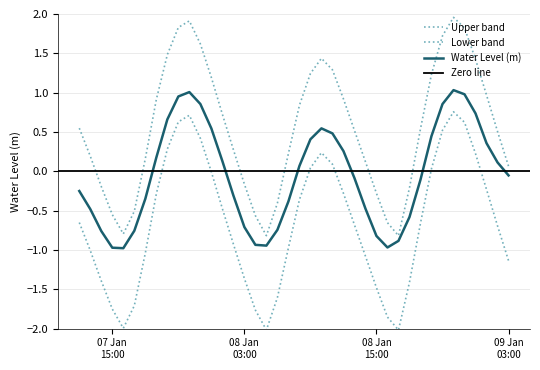

What is the difference between the second highest and second lowest values?

2.7